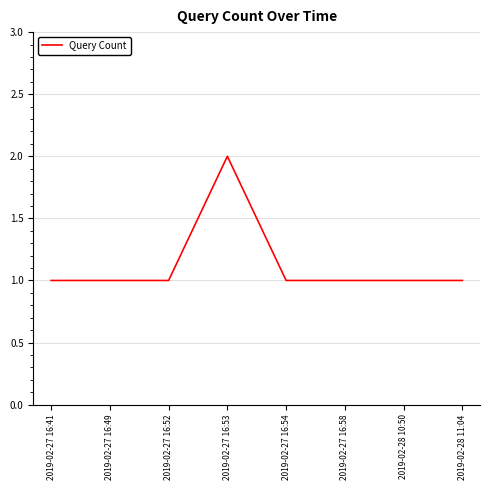

What position from the left is 2019-02-28 10:50?

7